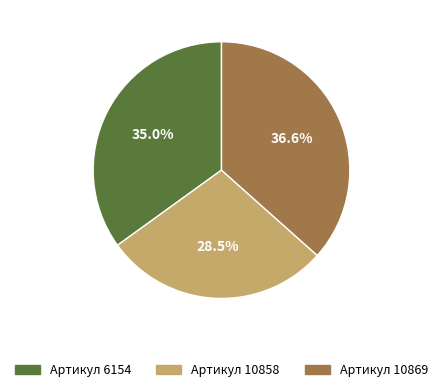

Do Артикул 10858 and Артикул 6154 together represent more than half of the pie?

Yes